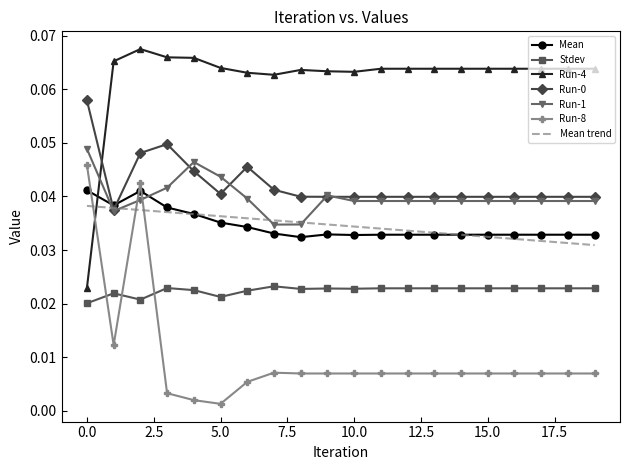

Which series ends up on top after the final intersection of Mean and Run-8?

Mean